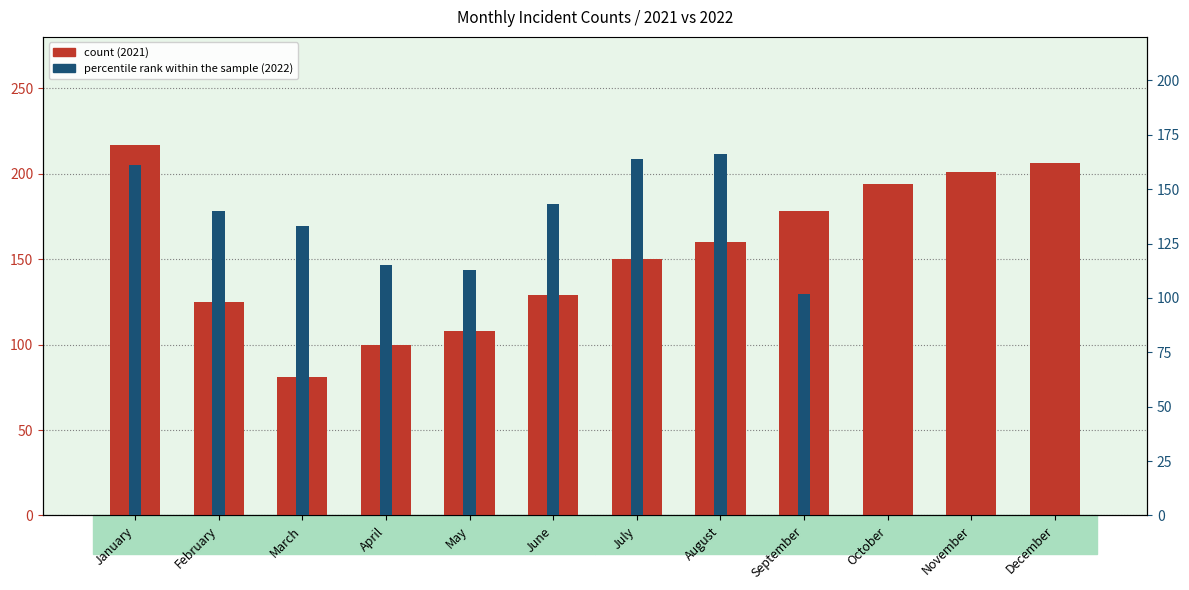

Rank the series at January from lowest to highest value.

percentile rank within the sample (2022), count (2021)